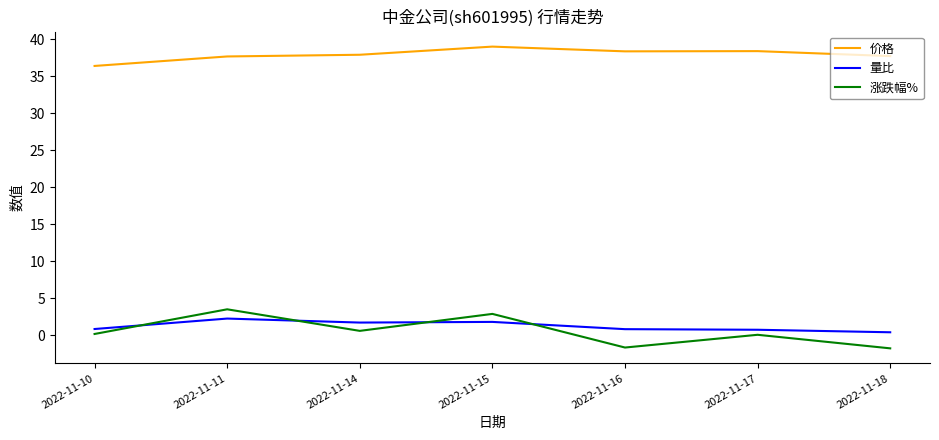

At which label does 价格 first exceed 37?

2022-11-11